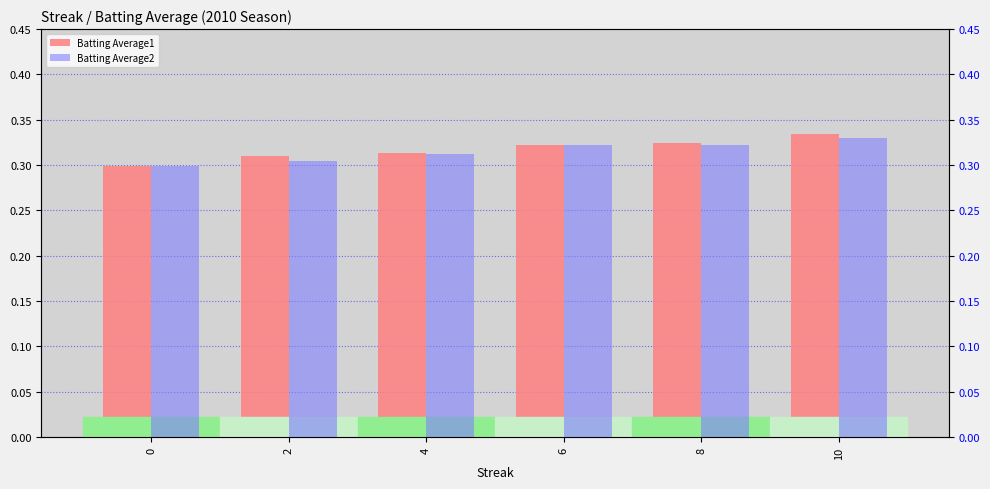

Does the chart contain any negative values?

No